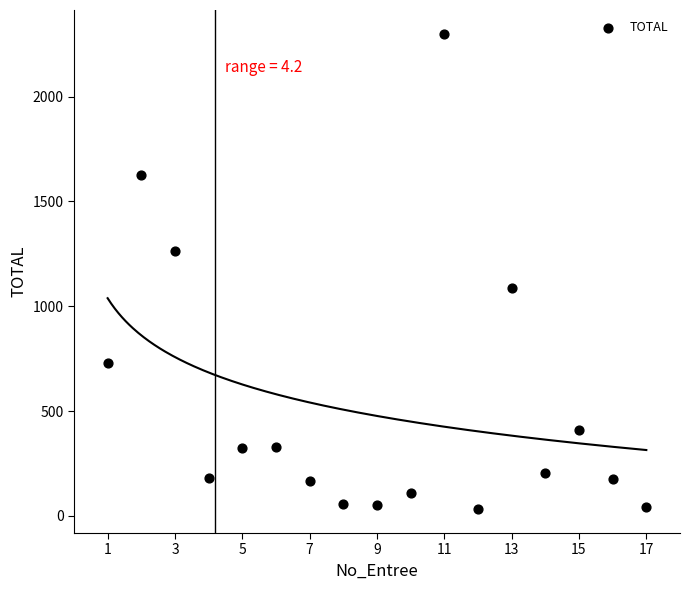

What is the range of Y values (max minus min)?

2267.5